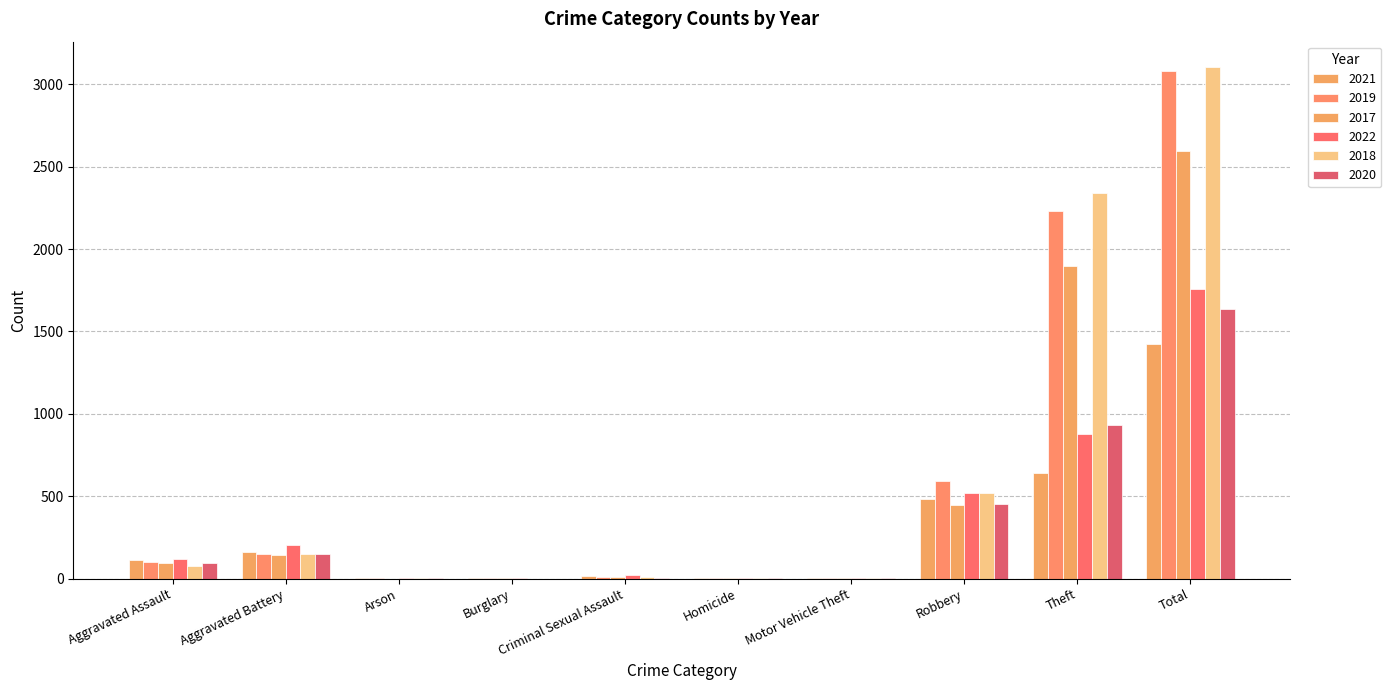

Reading right to left, list all the values displayed in this chart.

2021: 1422	642	484	2	4	14	1	2	163	110
2019: 3080	2230	591	1	2	8	1	1	148	98
2017: 2592	1896	446	2	1	8	2	0	142	95
2022: 1759	880	521	2	5	23	1	5	202	121
2018: 3103	2341	519	1	1	11	0	1	152	77
2020: 1634	930	450	3	3	3	0	1	150	94